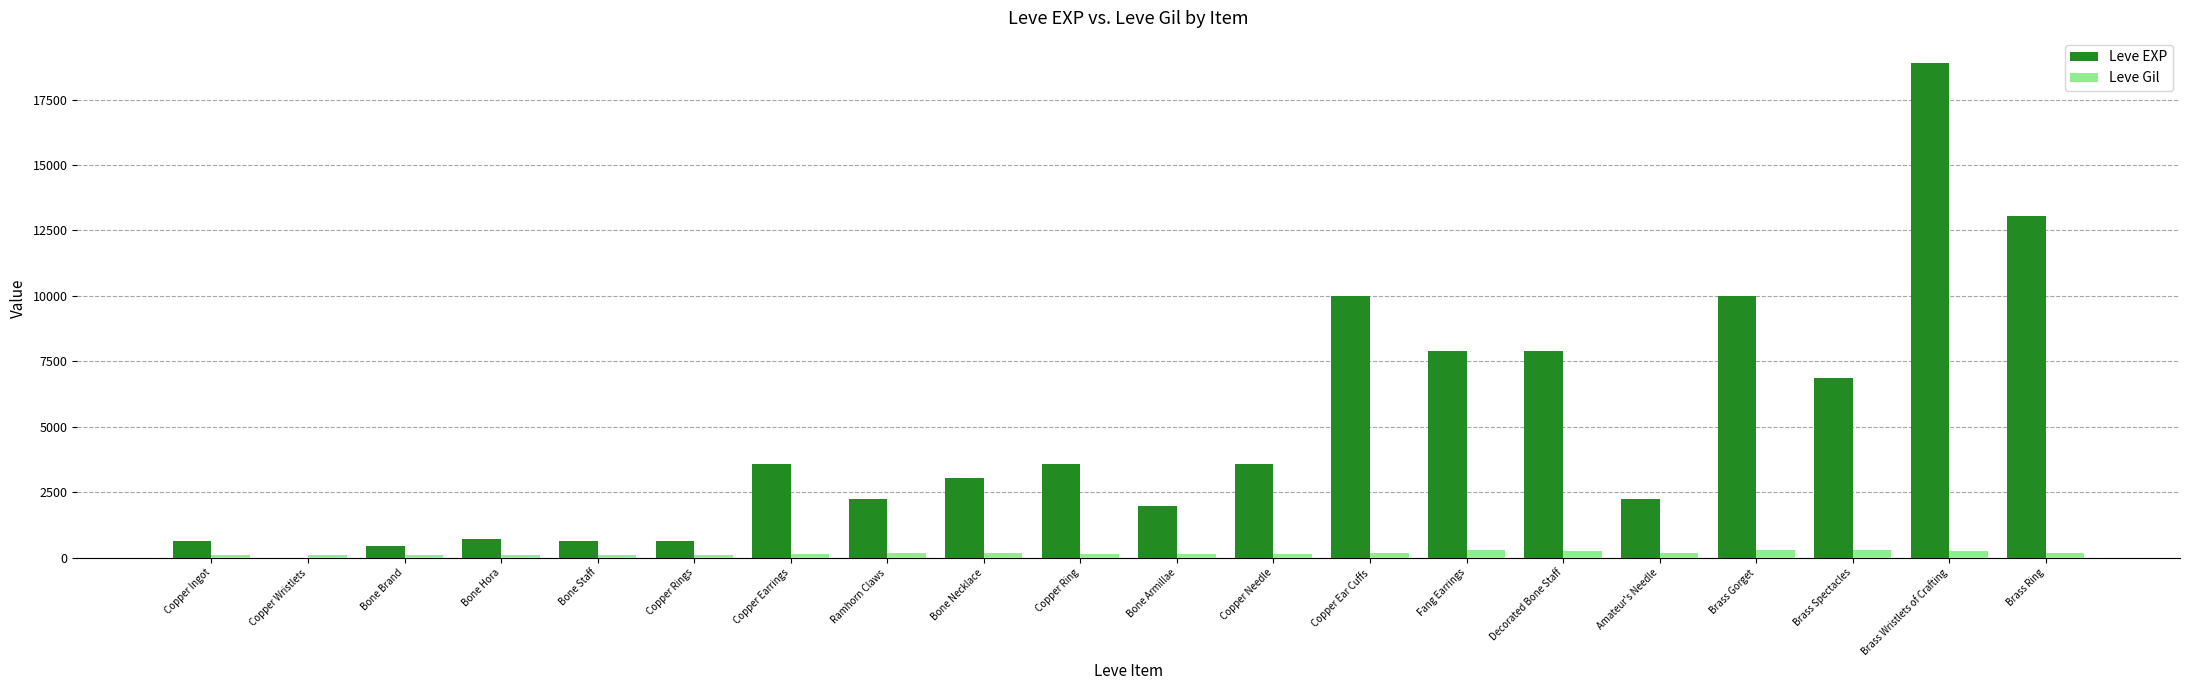

What is the sum of all Leve EXP values?

97911